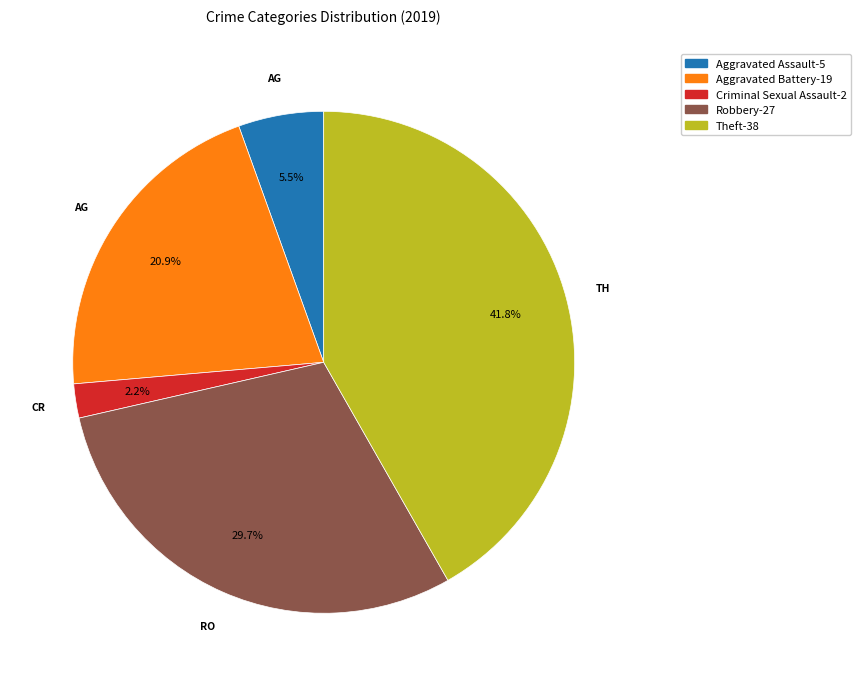

Is there any slice that represents more than half of the pie?

No